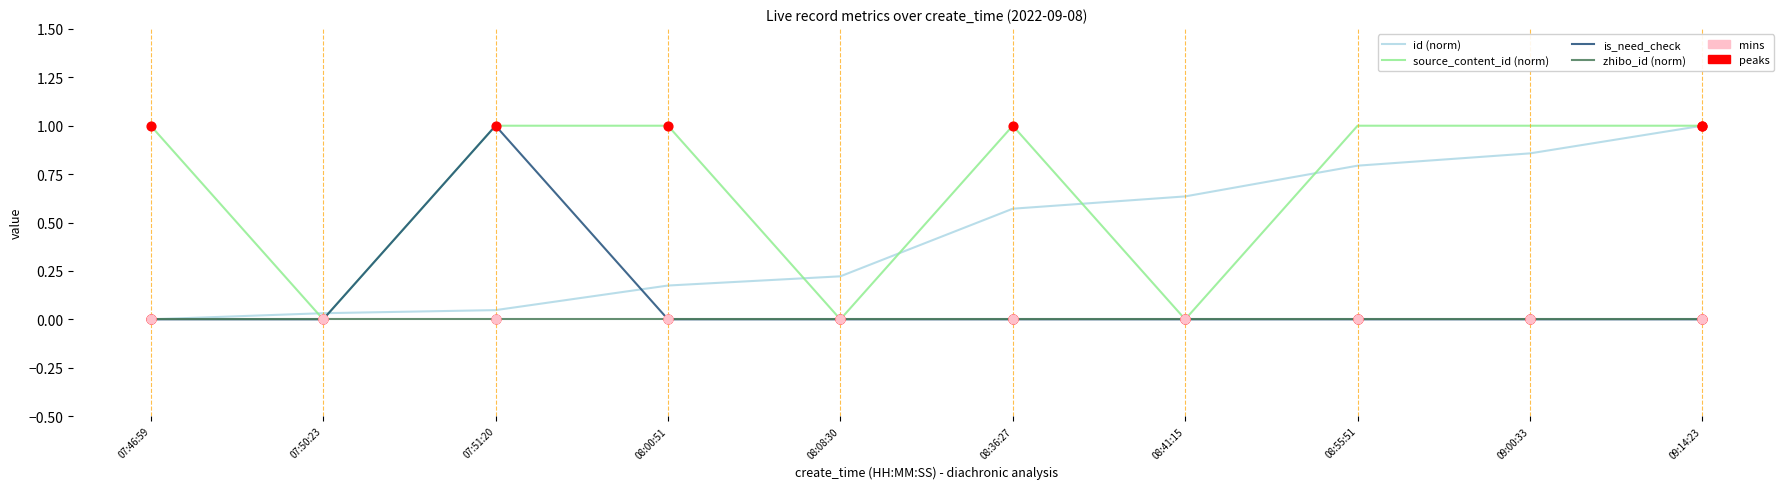

What is the total value across all series at 08:55:51?

1.8